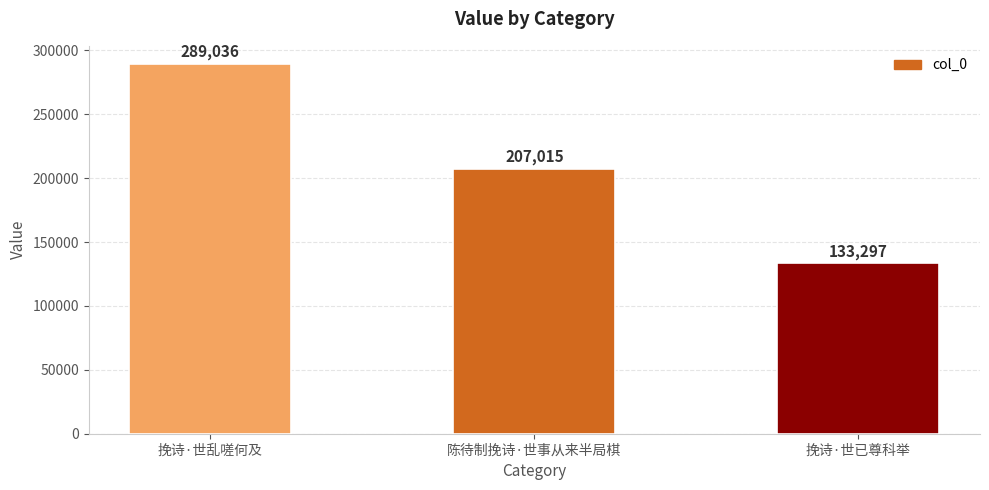

Are the bars horizontal?

No